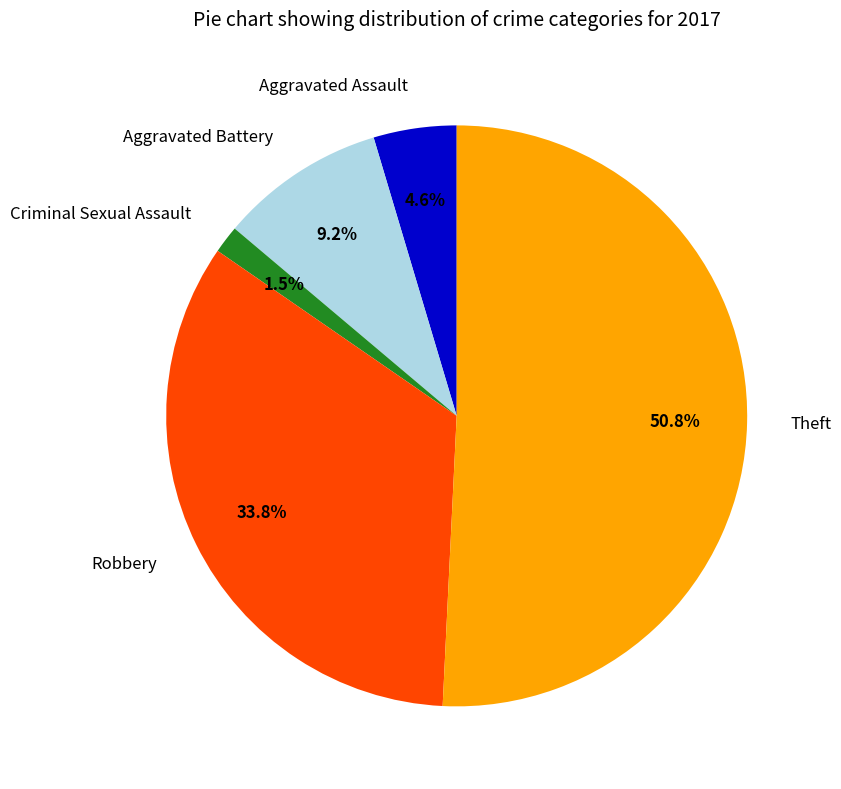

Which has a higher value, Aggravated Battery or Theft?

Theft